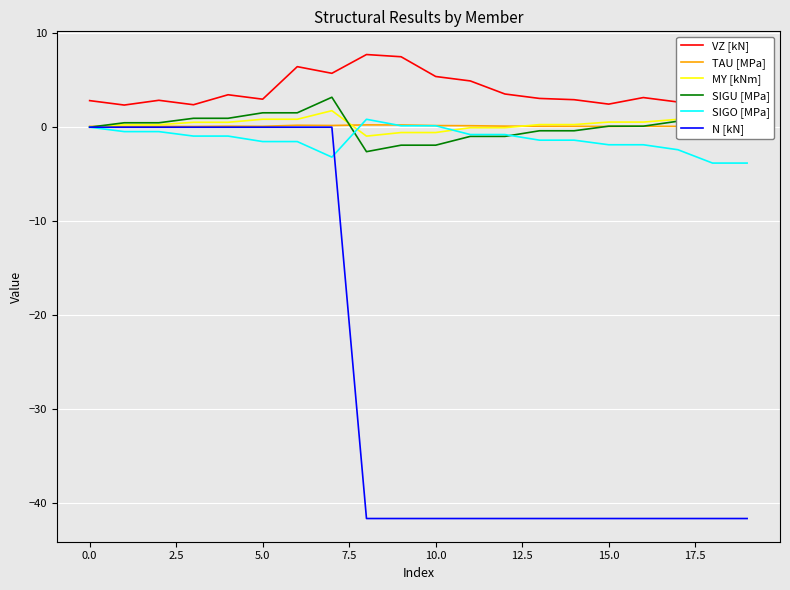

How many series are shown in this chart?

6